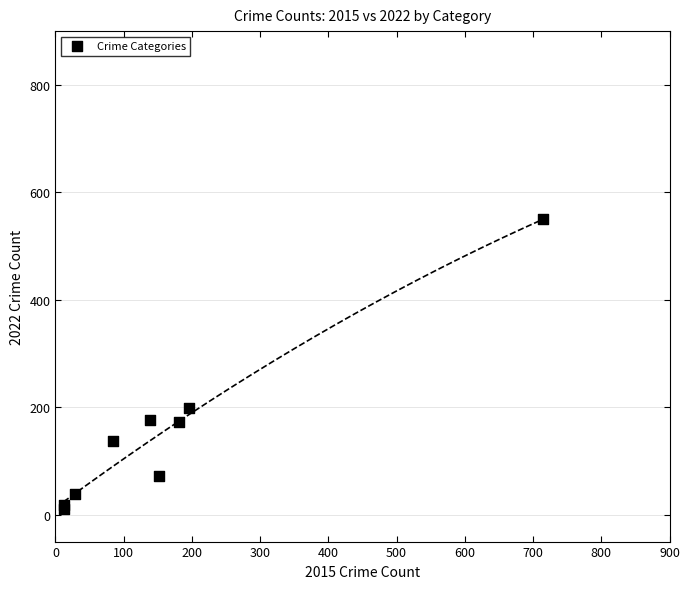

What Y value in the scatter plot is closest to 280?

199